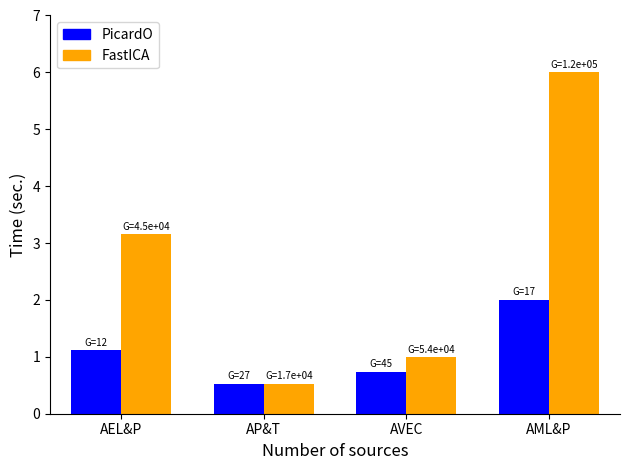

What is the total value across all series at AVEC?

1.7